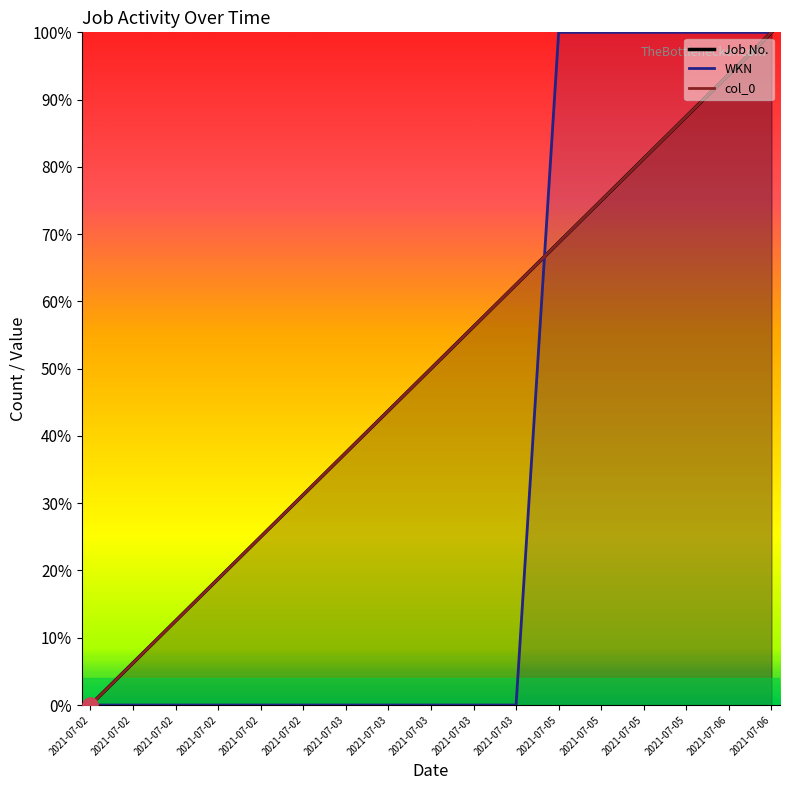

Which series reaches the maximum Y coordinate?

Job No.